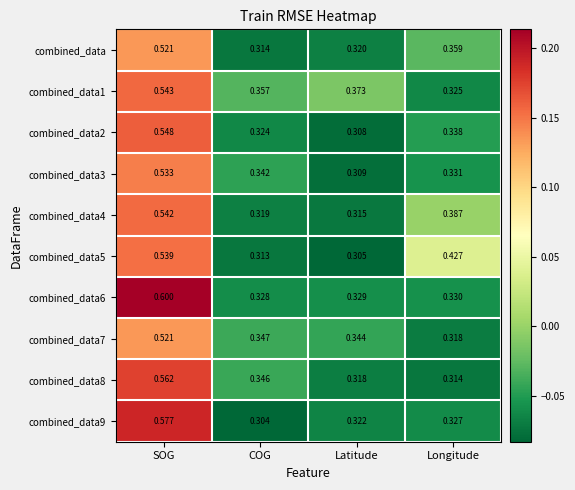

How many distinct data groups are displayed?

10